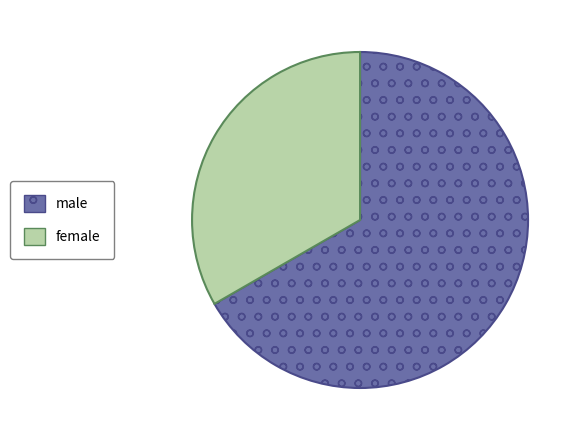

Which category accounts for the majority?

male